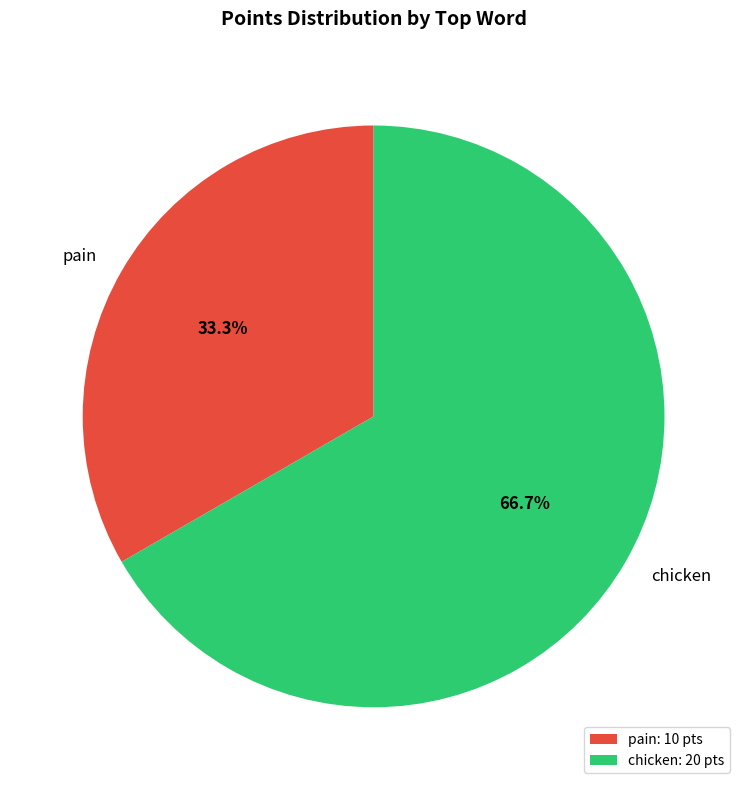

Approximately how many times larger is the value at chicken compared to pain?

2.0